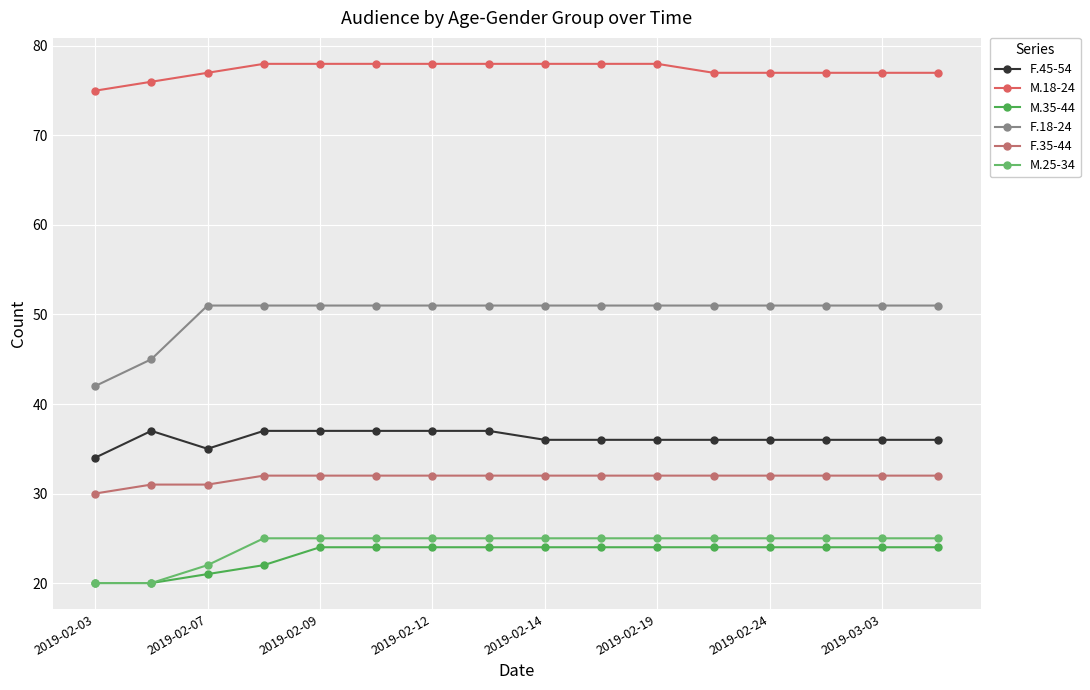

What is the value of the F.45-54 point at the 7th from the left?

37